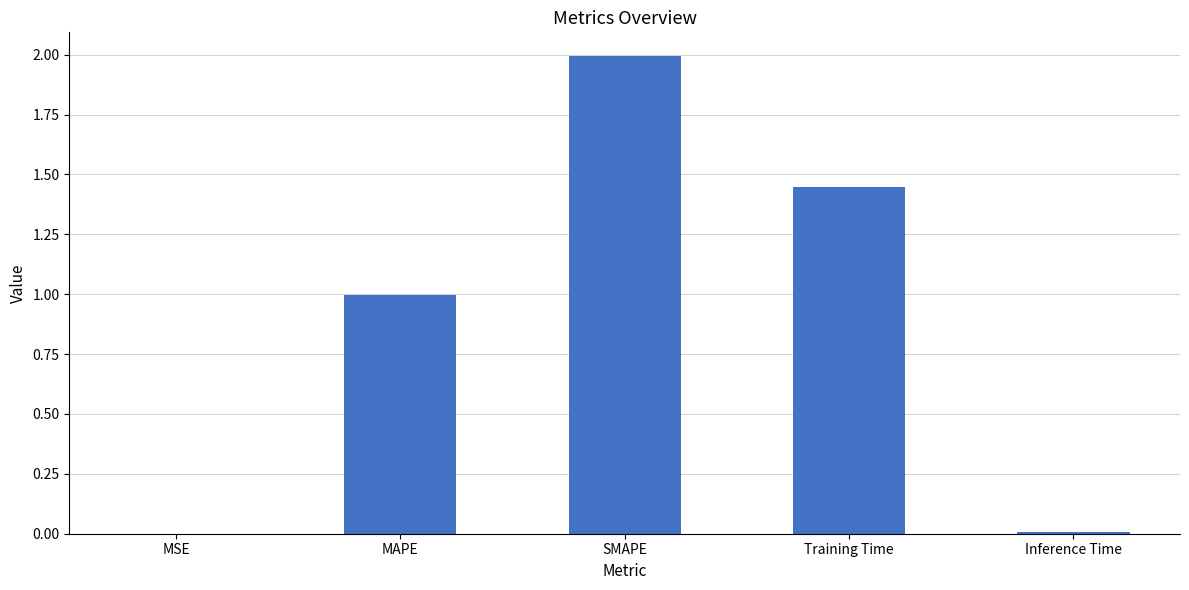

Which label corresponds to the largest value in the chart?

SMAPE